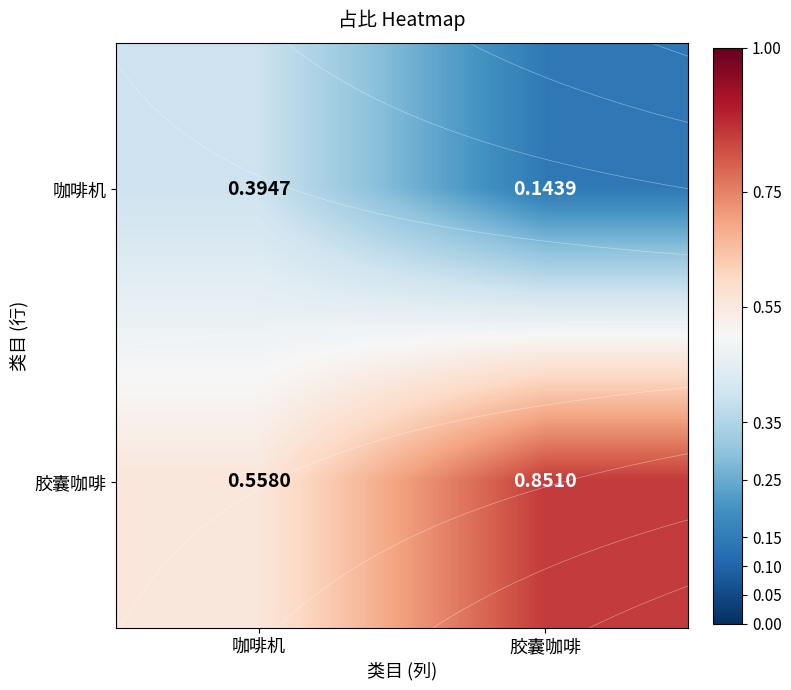

The value of 胶囊咖啡 at 胶囊咖啡 is 0.9. True or false?

True